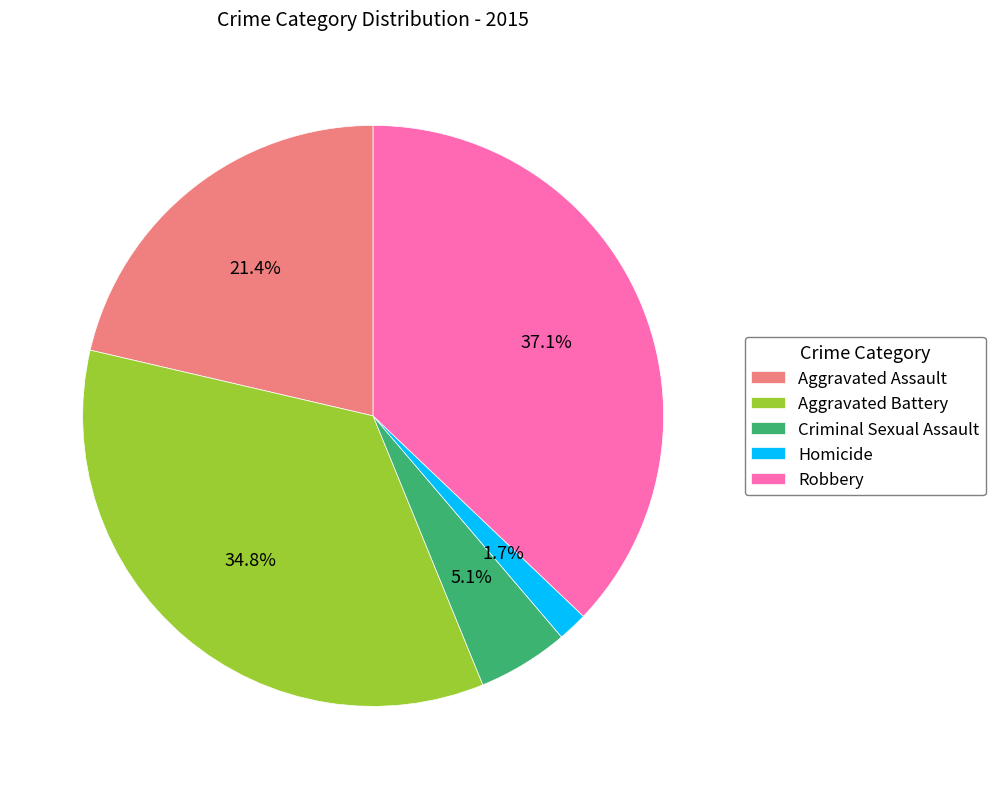

To the nearest percent, what is the combined percentage of Criminal Sexual Assault and Robbery?

42%